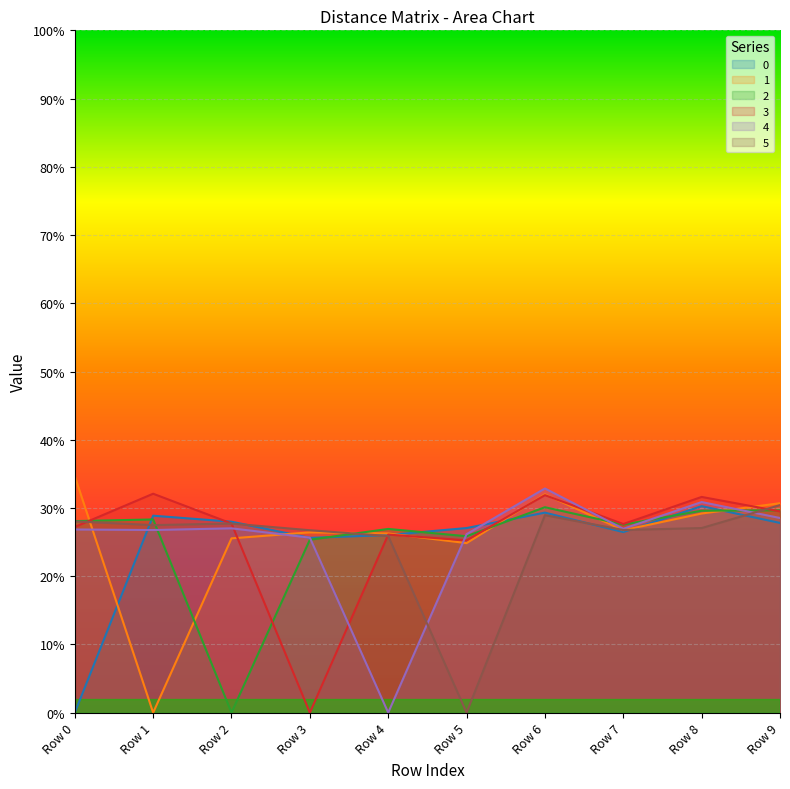

True or false: 0 and 2 cross at least once.

True